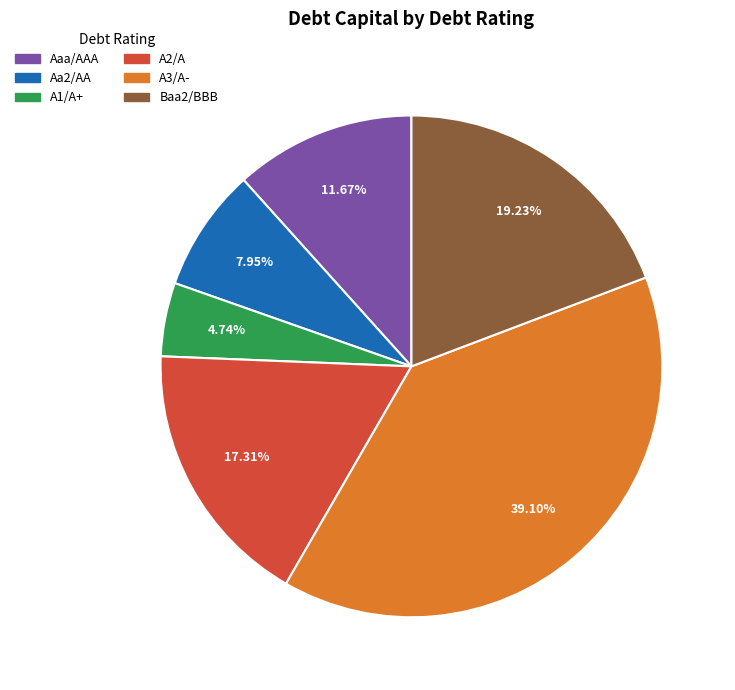

Count the number of slices in the pie.

6